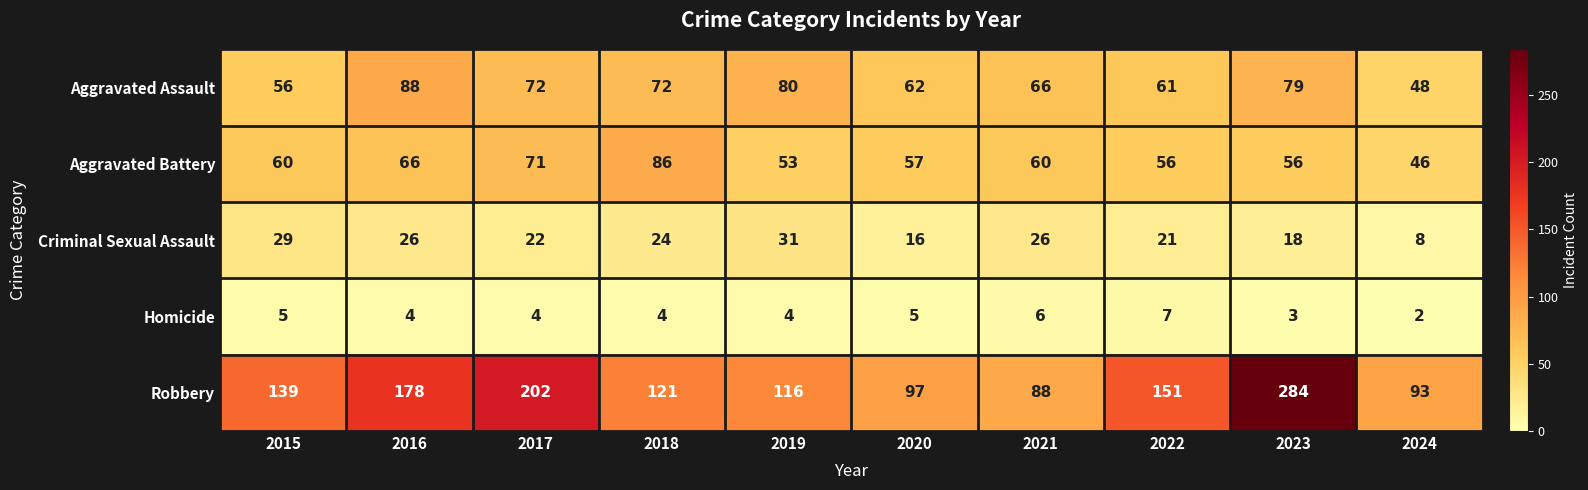

Which series has the largest total across all categories?

Robbery